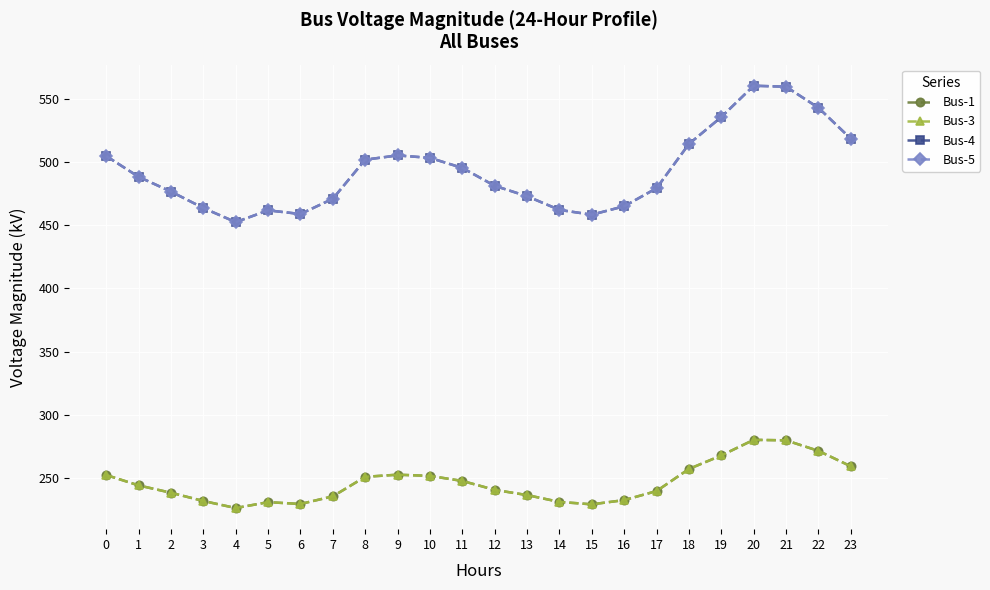

At 16, list the series in order from smallest to largest.

Bus-1, Bus-3, Bus-4, Bus-5